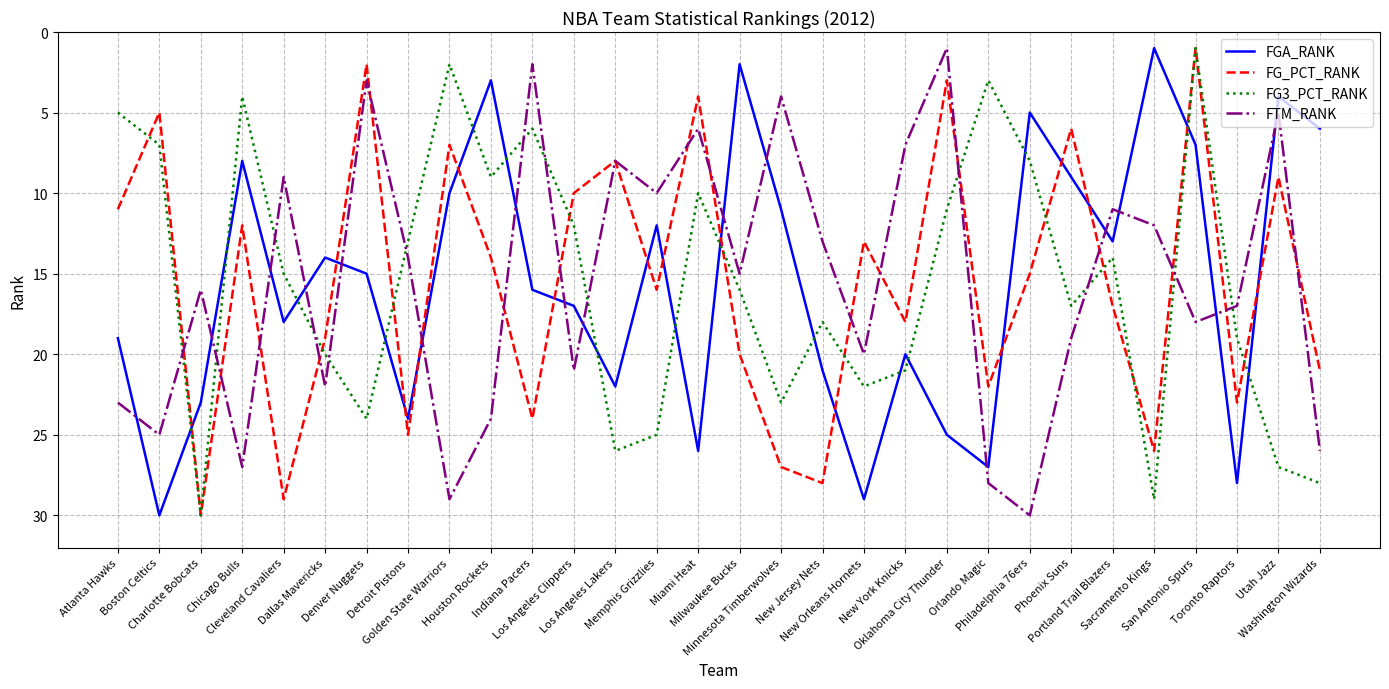

How many lines are shown in the chart?

4